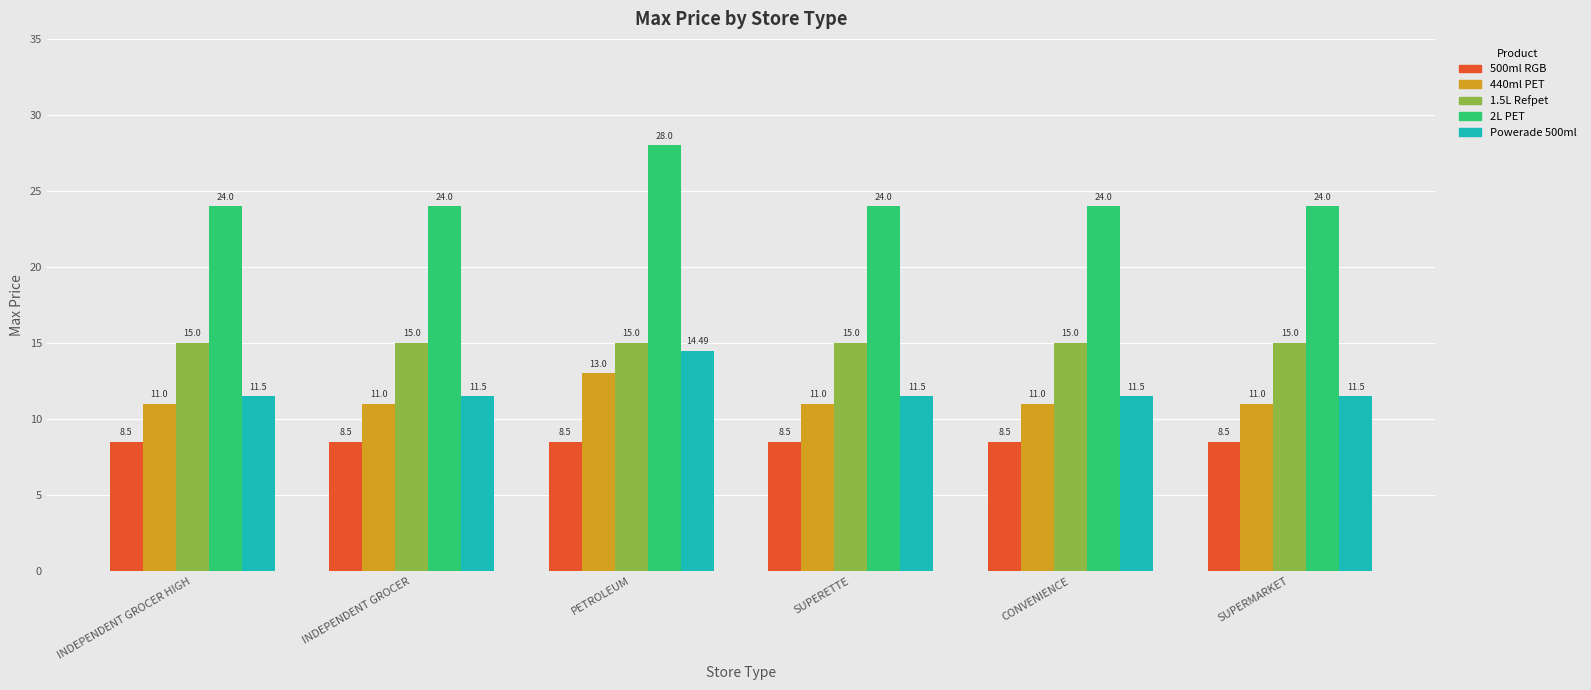

What is the label of the 2nd bar from the right?

CONVENIENCE